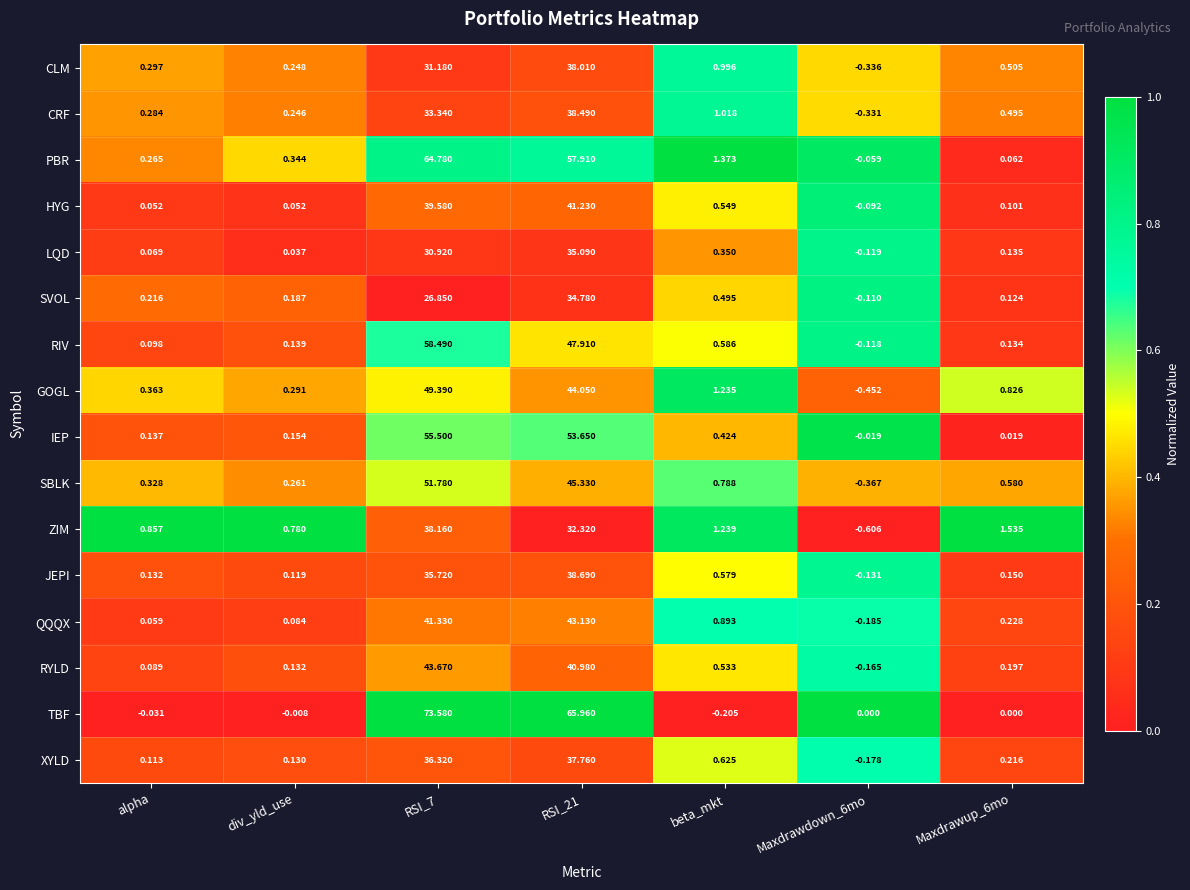

Between alpha and Maxdrawdown_6mo, which series saw the biggest shift?

ZIM